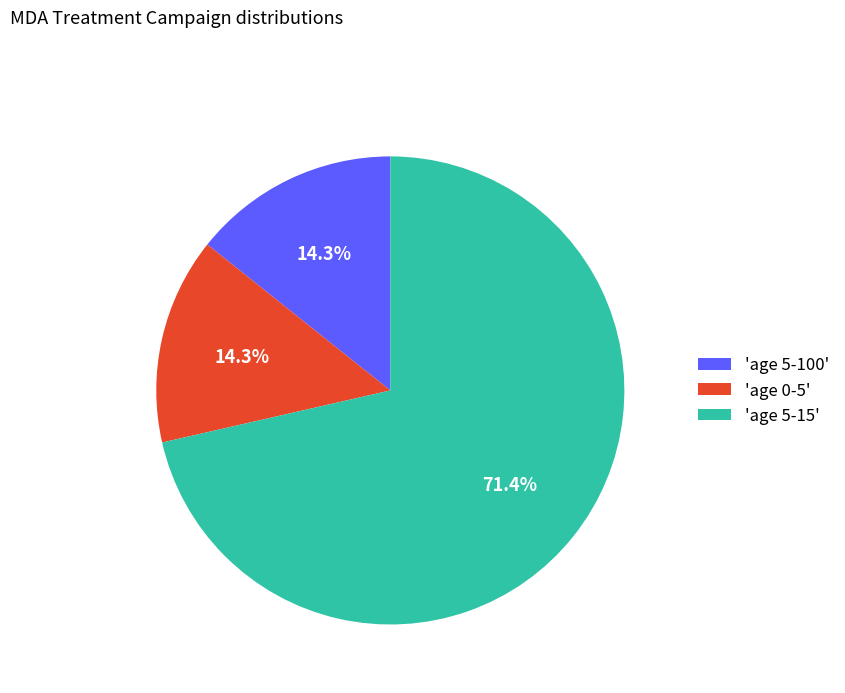

Which category has the biggest portion of the pie?

'age 5-15'